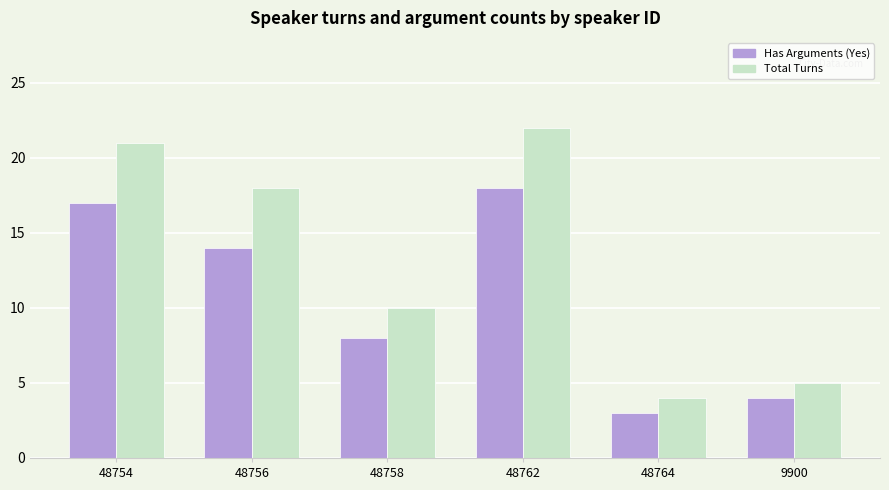

What position from the right is 9900?

1